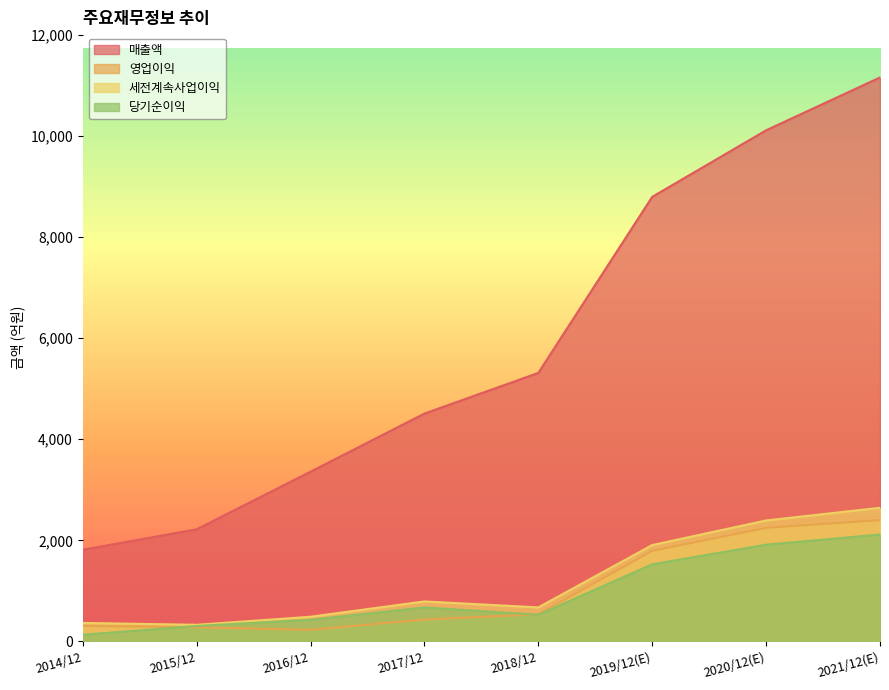

What is the total value across all series at 2020/12(E)?

16663